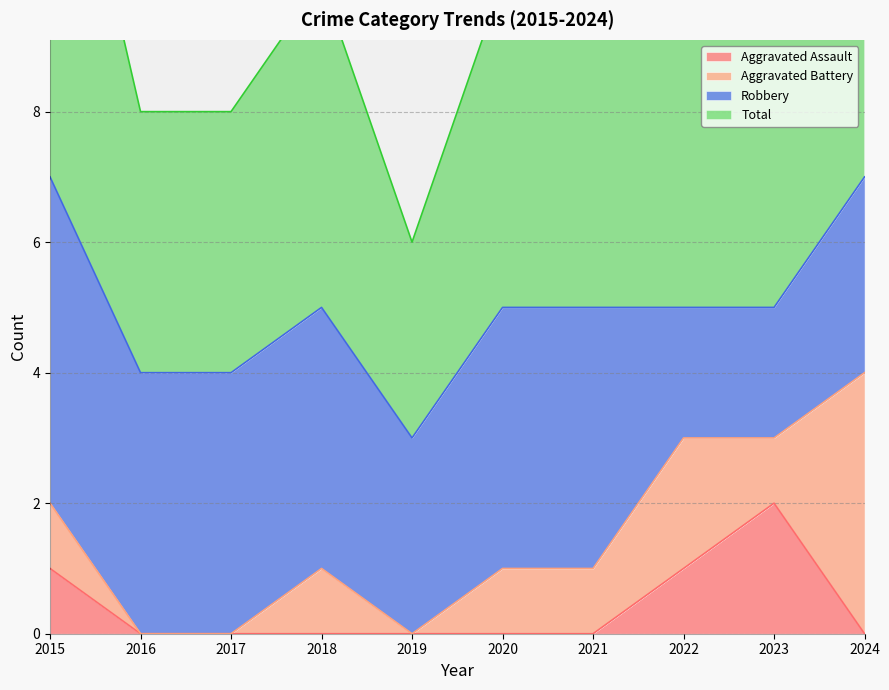

True or false: Aggravated Assault and Total cross at least once.

False